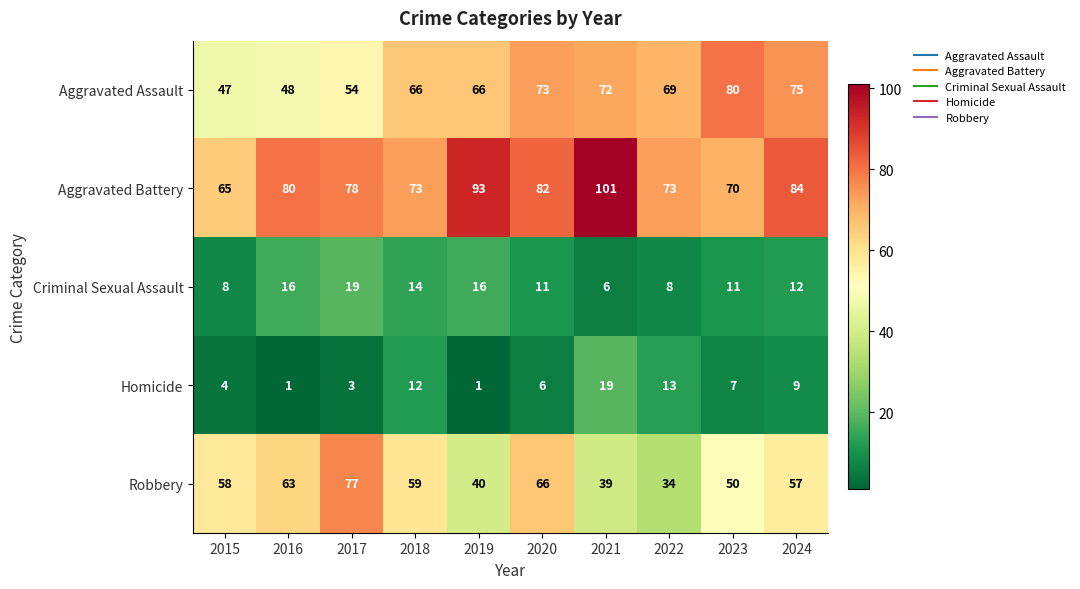

How many values in the Aggravated Assault series are below 69?

5